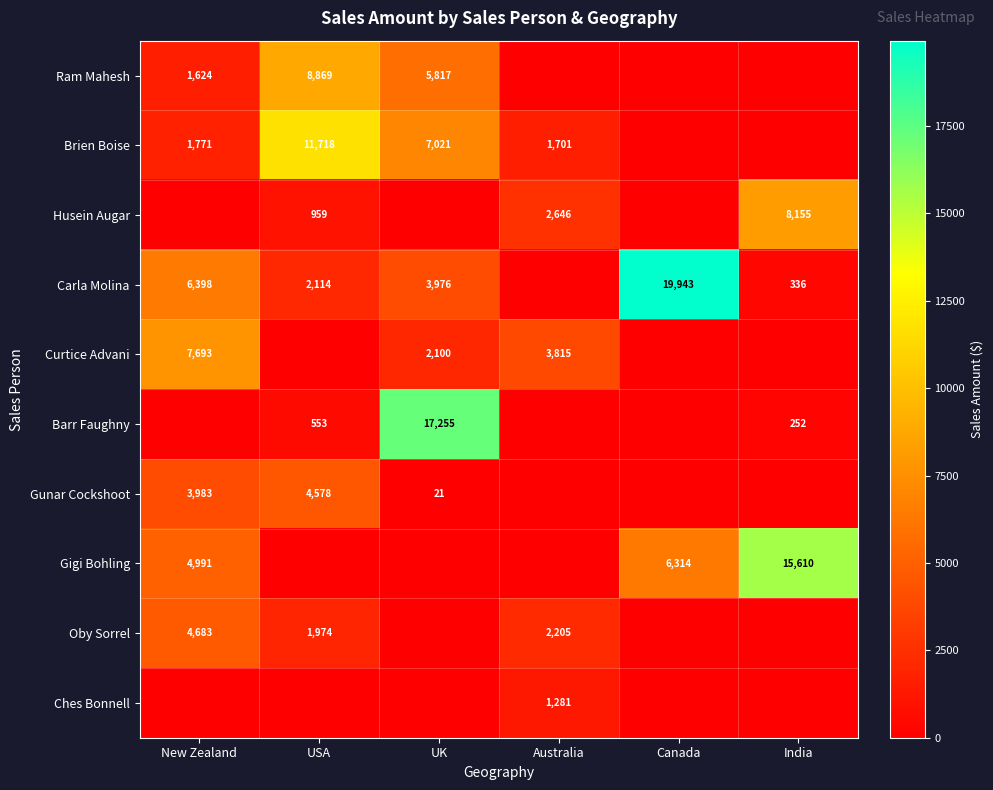

The value of Carla Molina at India is 486. True or false?

False